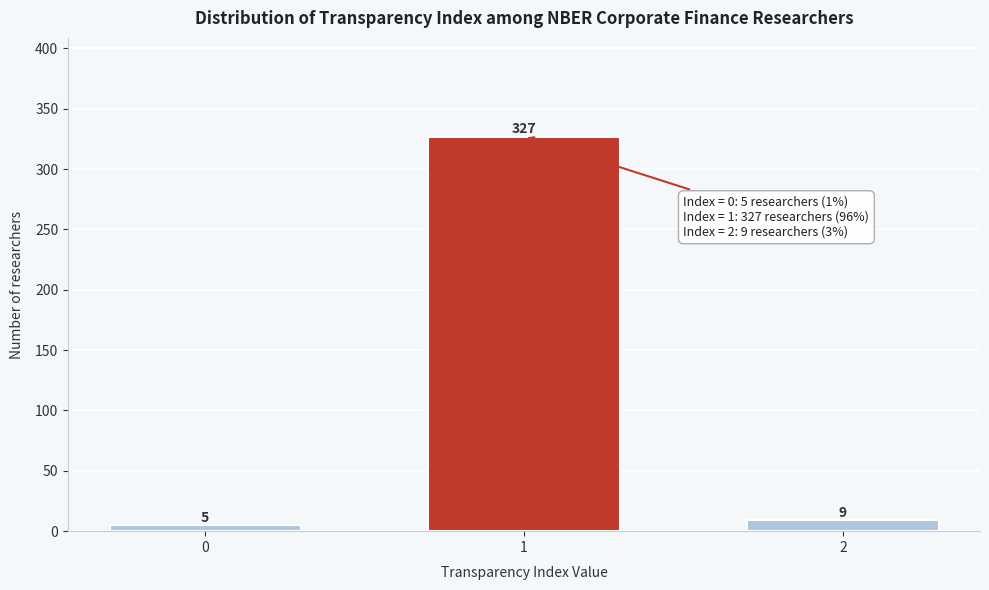

Reading left to right, extract all data points from this chart.

0=5	1=327	2=9